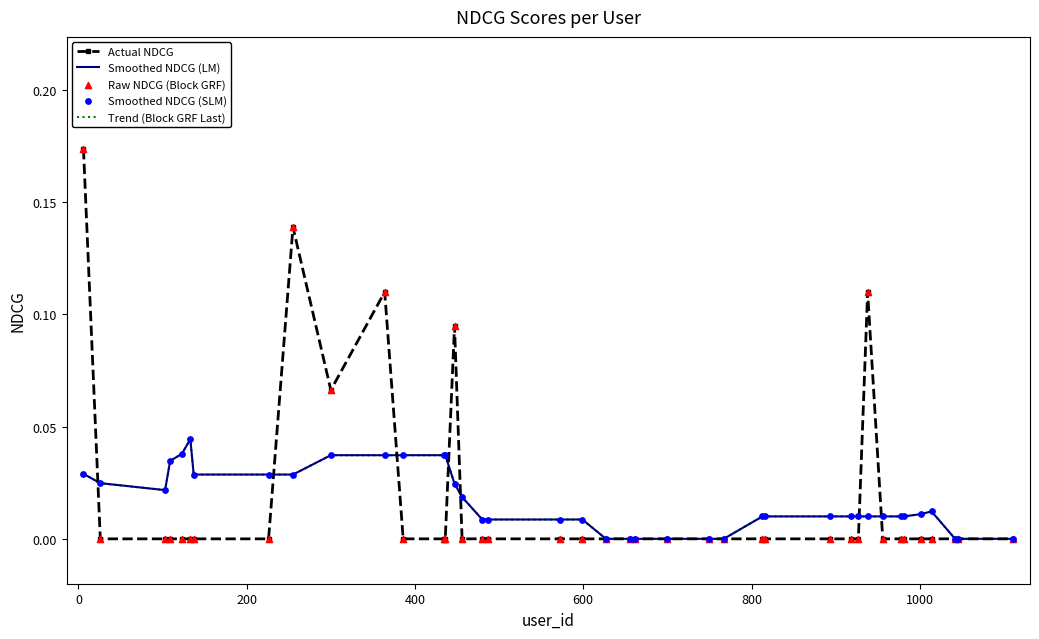

At how many categories does at least one series exceed 0?

31